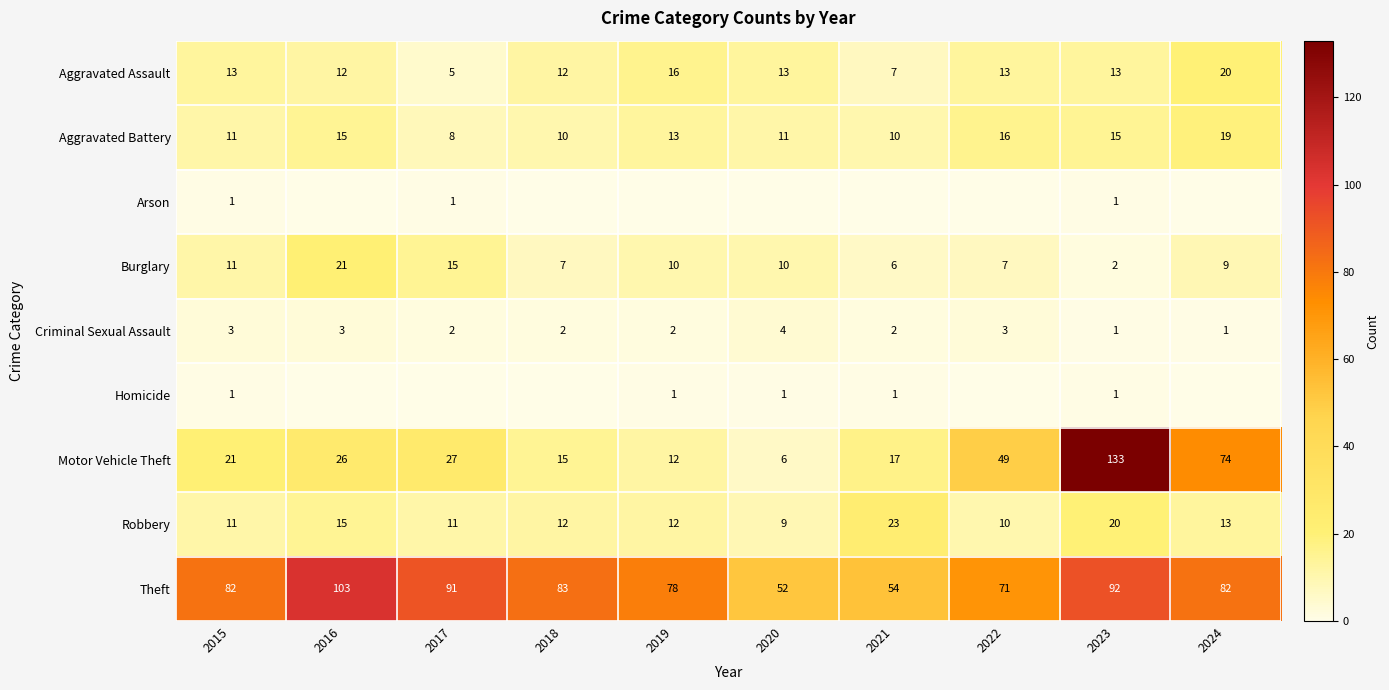

What is the average value of the Motor Vehicle Theft series?

38